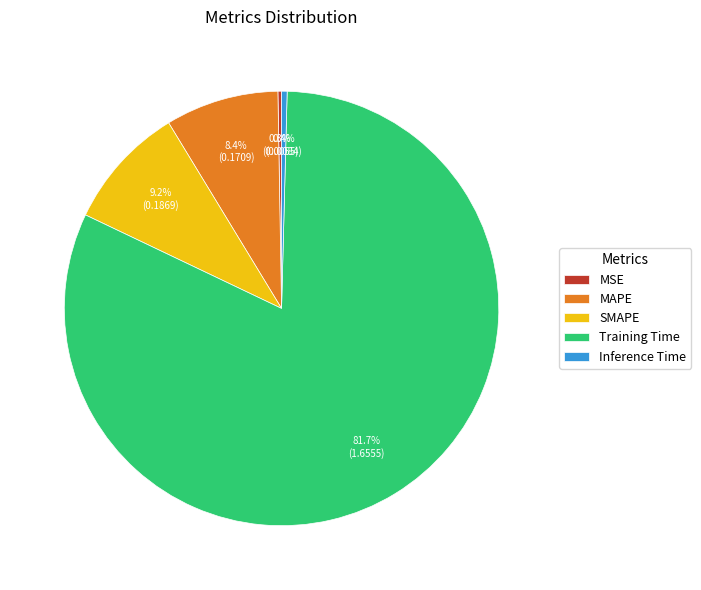

To the nearest percent, what portion does MAPE represent?

8%